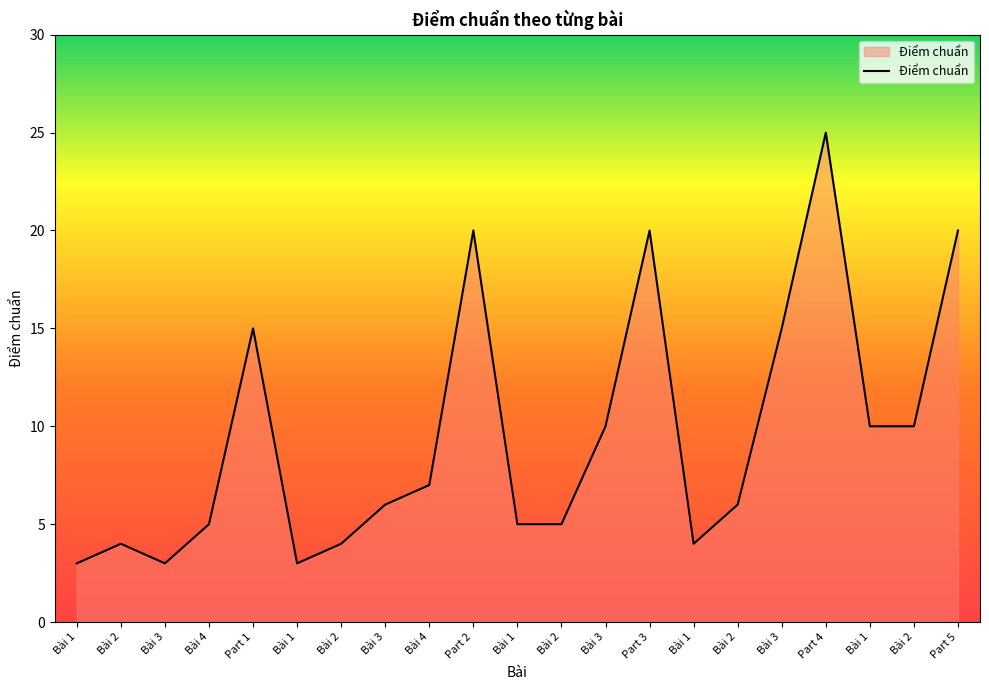

How many lines are shown in the chart?

1